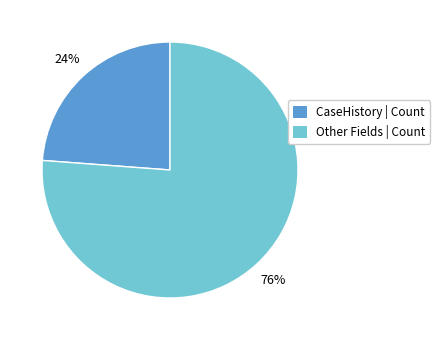

To the nearest percent, what is the average slice percentage?

50%